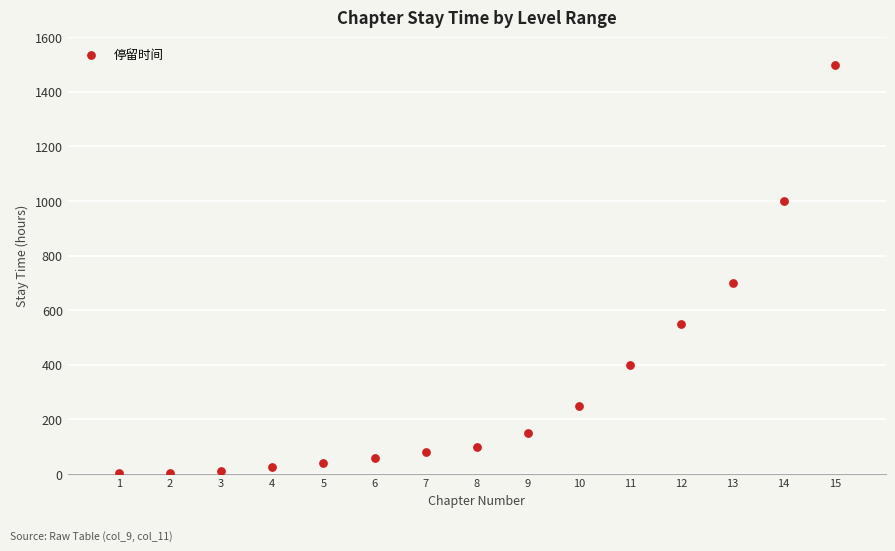

What is the range of X values (max minus min)?

14